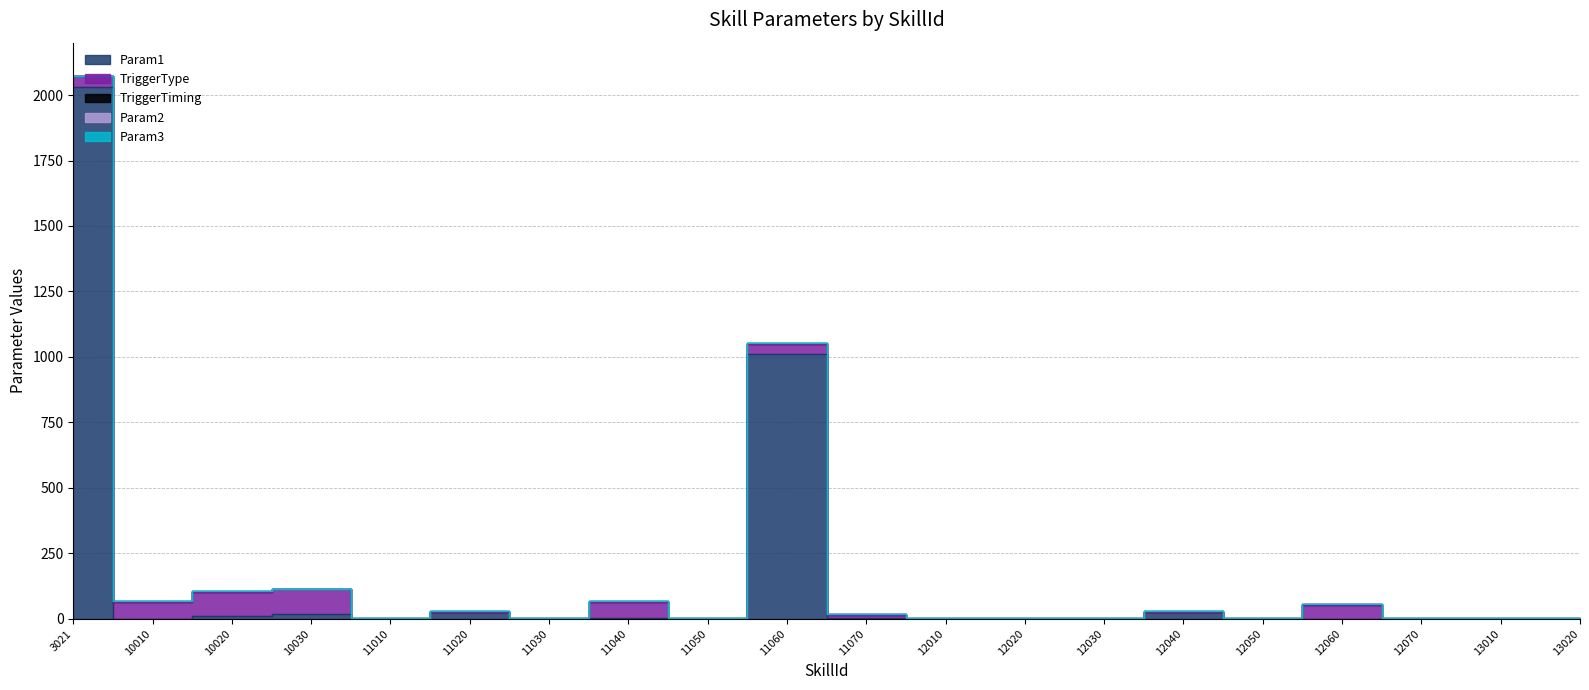

What is the average value of the TriggerType series?

23